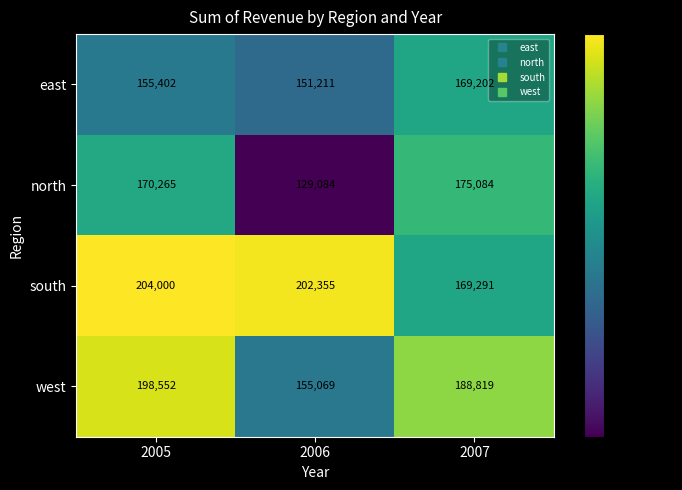

List the series in order of their peak value, highest first.

south, west, north, east